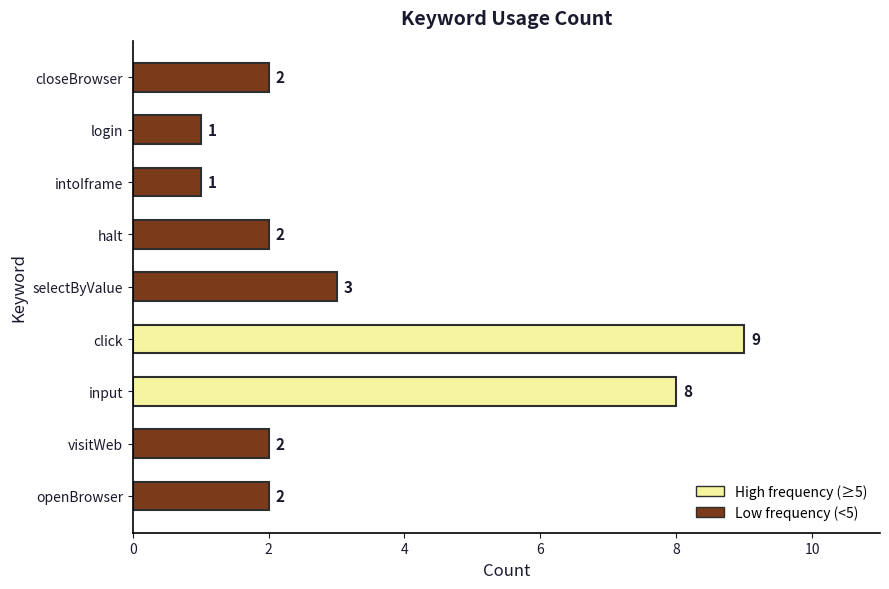

What is the difference between the second highest and second lowest values?

7